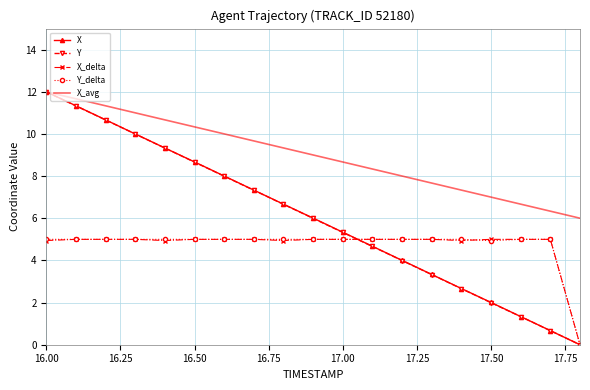

What is the greatest value displayed?

12.0